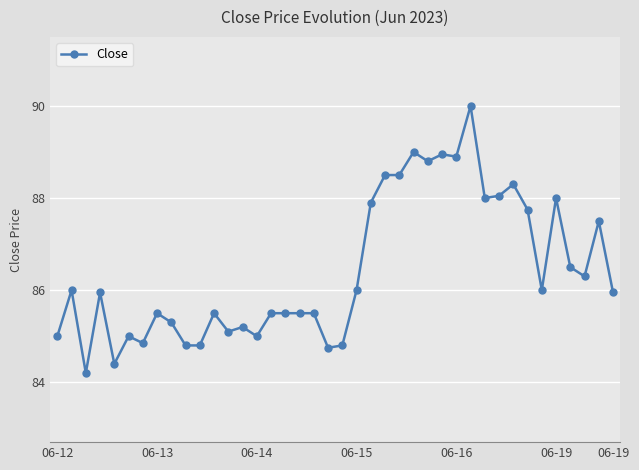

True or false: there are more than 1 points higher than both neighbors.

True